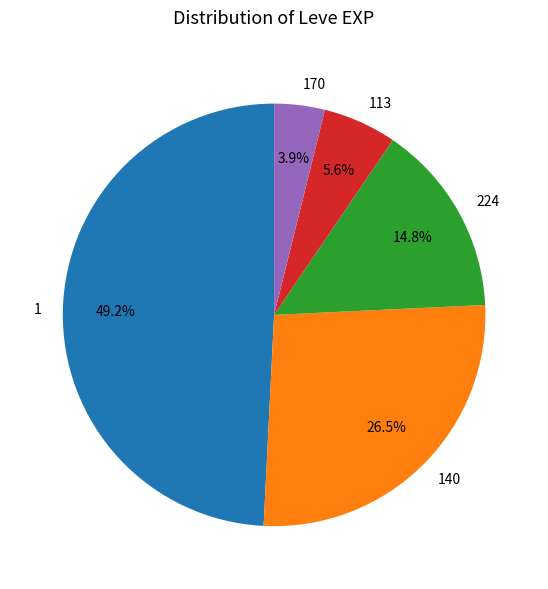

Count the number of slices in the pie.

5